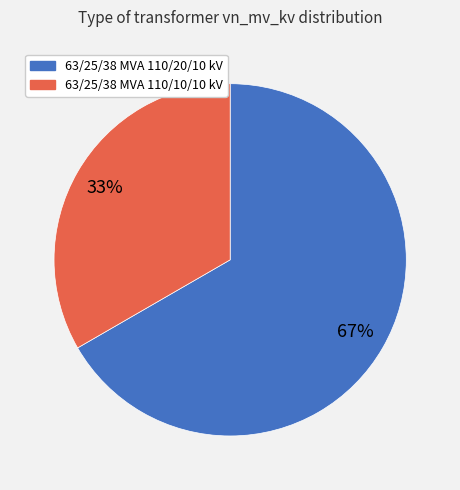

Between 63/25/38 MVA 110/10/10 kV and 63/25/38 MVA 110/20/10 kV, which is larger?

63/25/38 MVA 110/20/10 kV